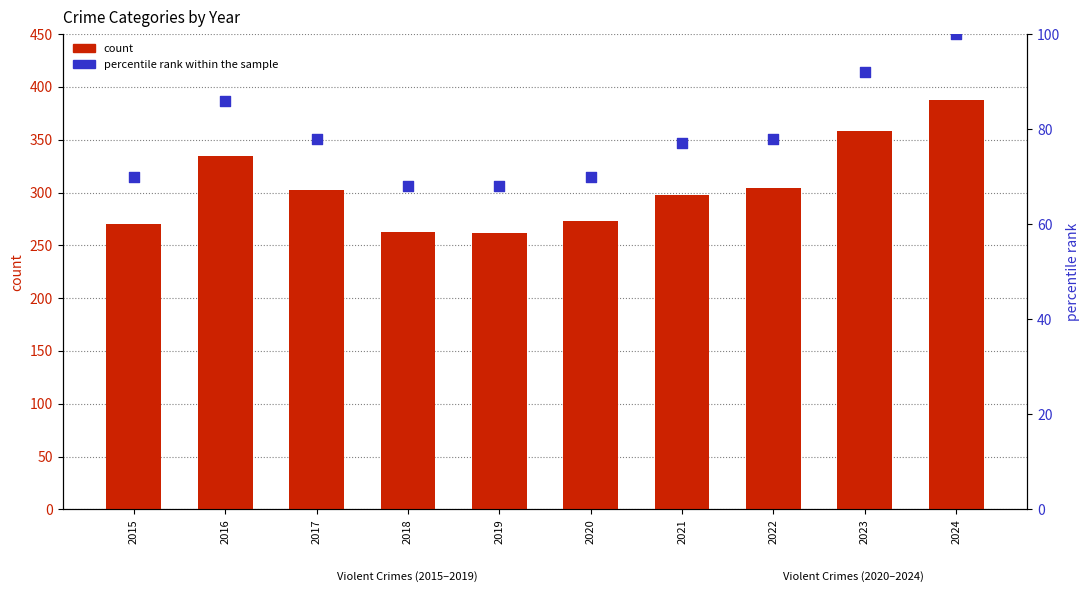

What are all the series names shown in the legend?

count, percentile rank within the sample